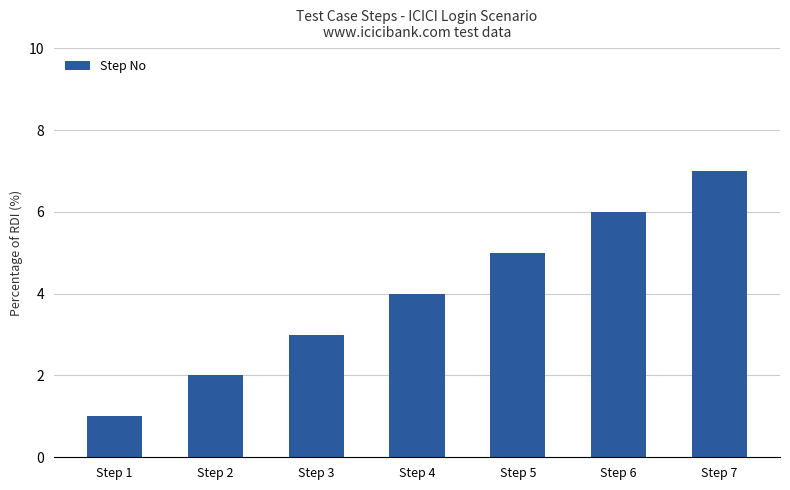

What is the sum of the values at Step 4 and Step 1?

5